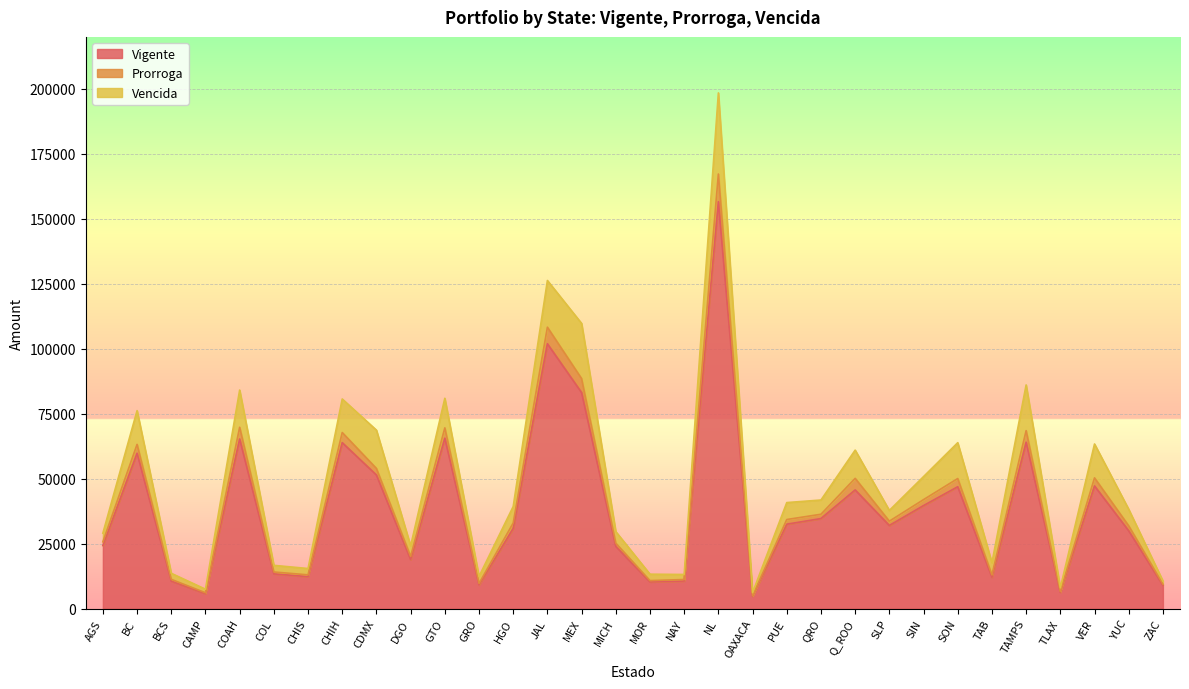

True or false: Prorroga and Vigente intersect in this chart.

False